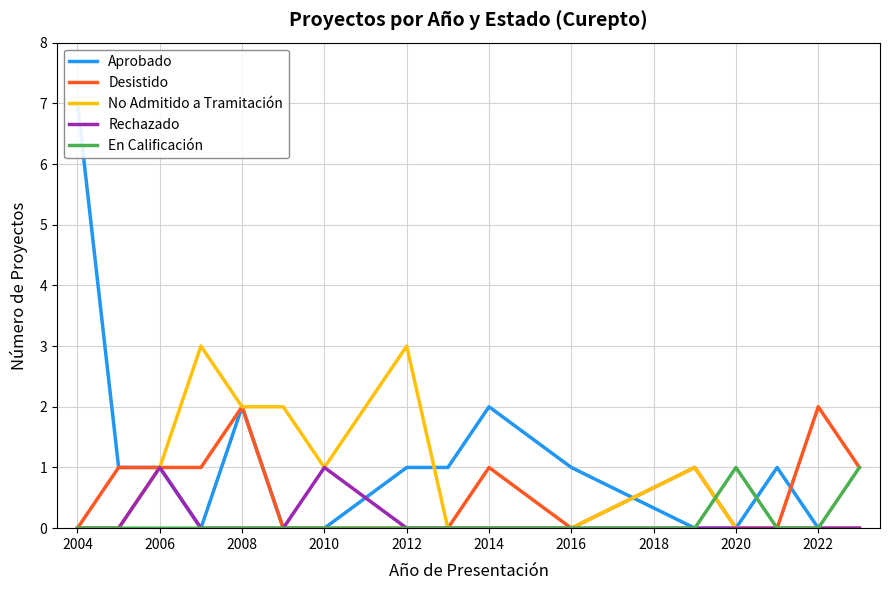

What is the maximum value for Aprobado?

7